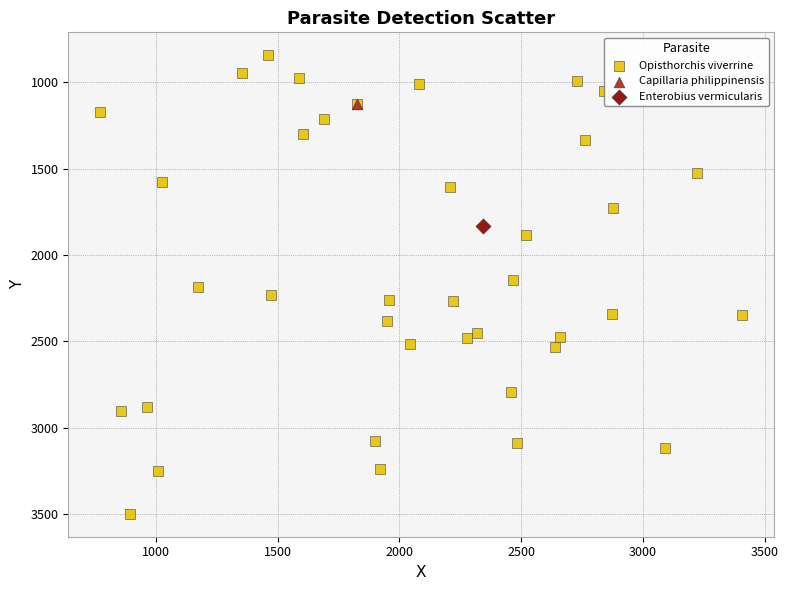

What are all the series names shown in the legend?

Opisthorchis viverrine, Capillaria philippinensis, Enterobius vermicularis